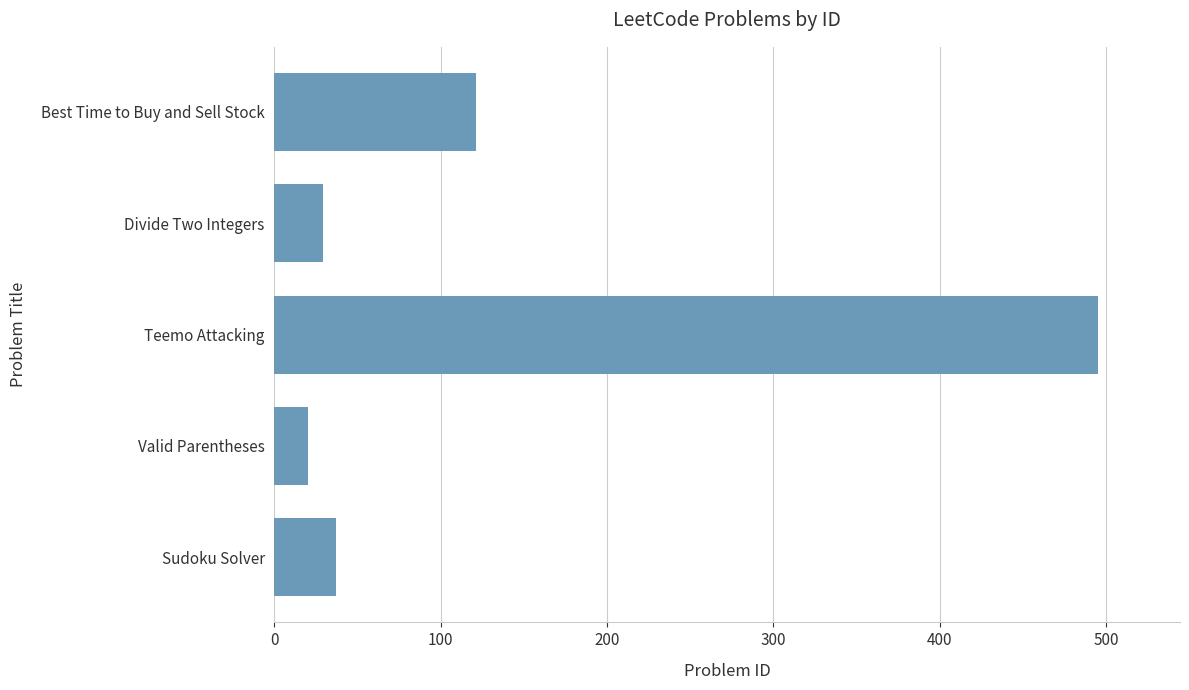

Are the bars grouped side by side (vs. stacked)?

No